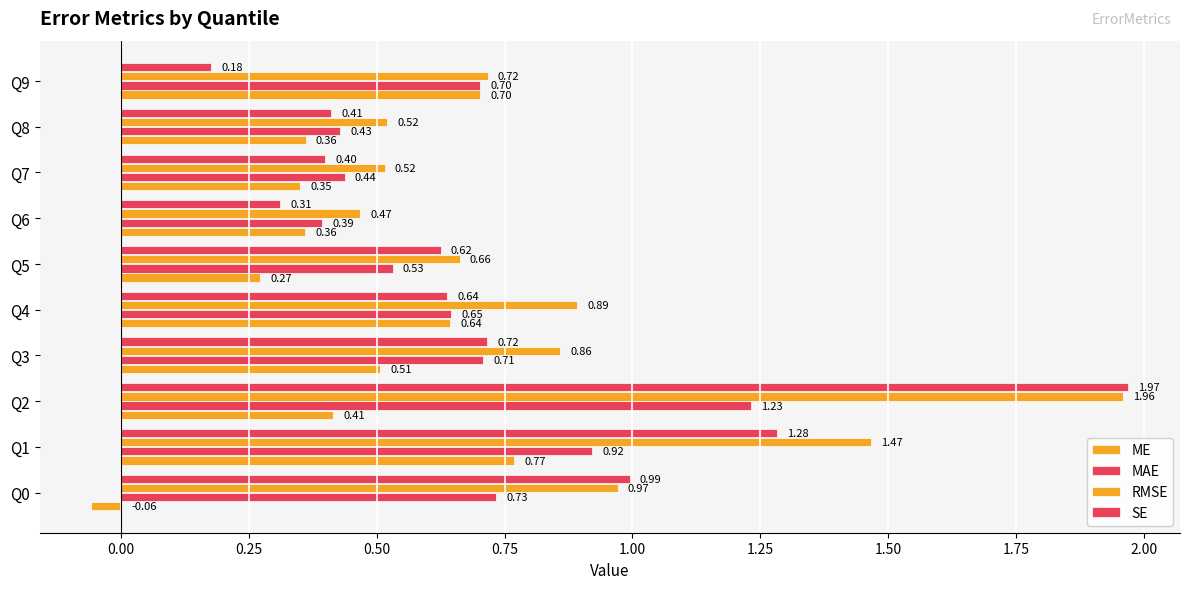

What is the sum of all SE values?

7.5